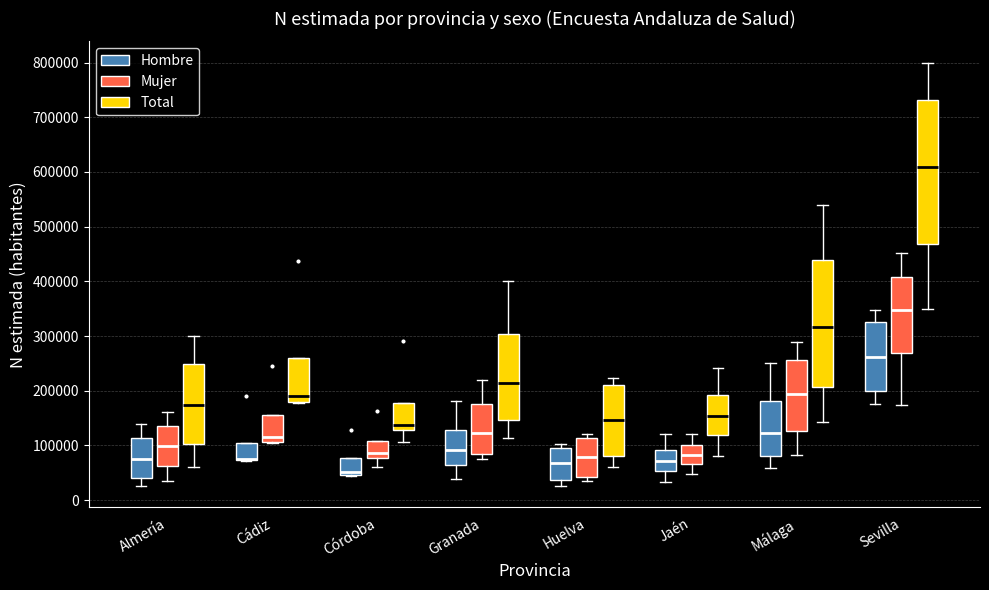

Which box is the tallest, from its lower edge to its upper edge?

Sevilla (Total)